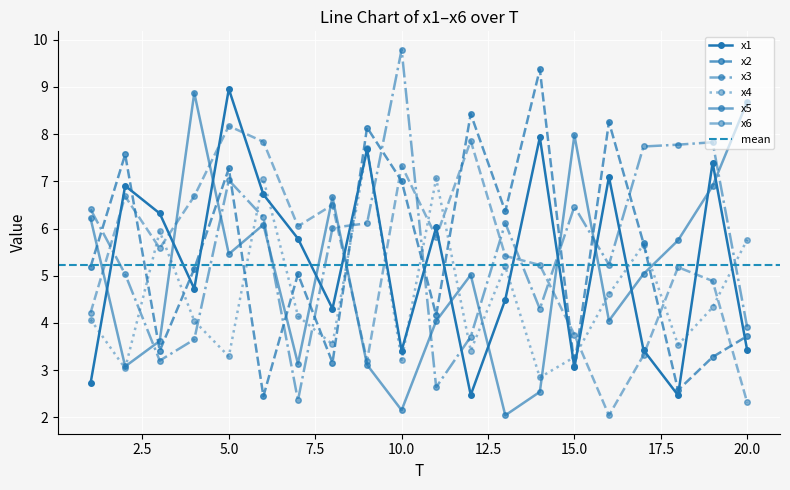

The x2 series shows 4.4 at 2. True or false?

False